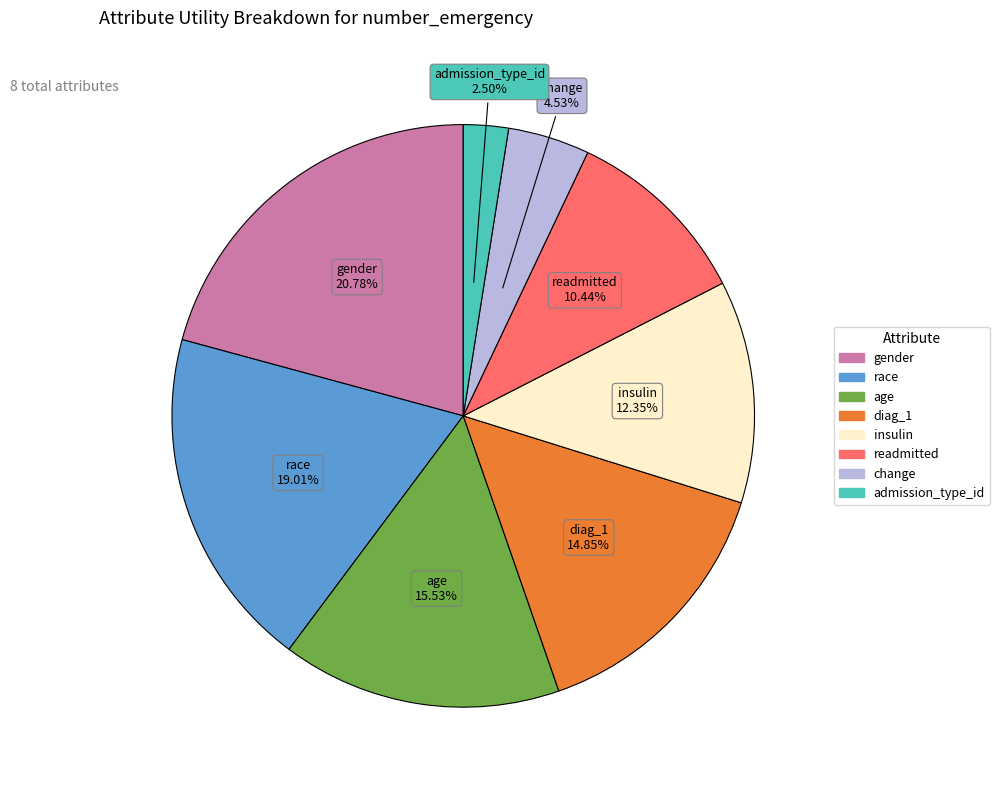

To the nearest percent, what percentage of the pie is readmitted?

10%